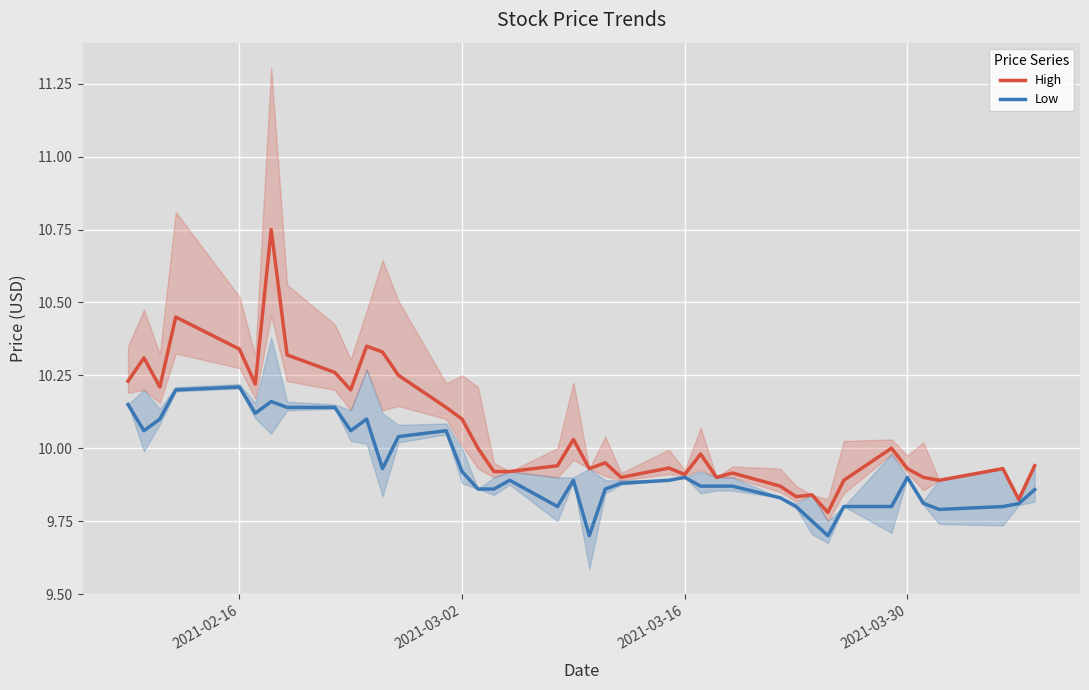

True or false: Low and High cross at least once.

False